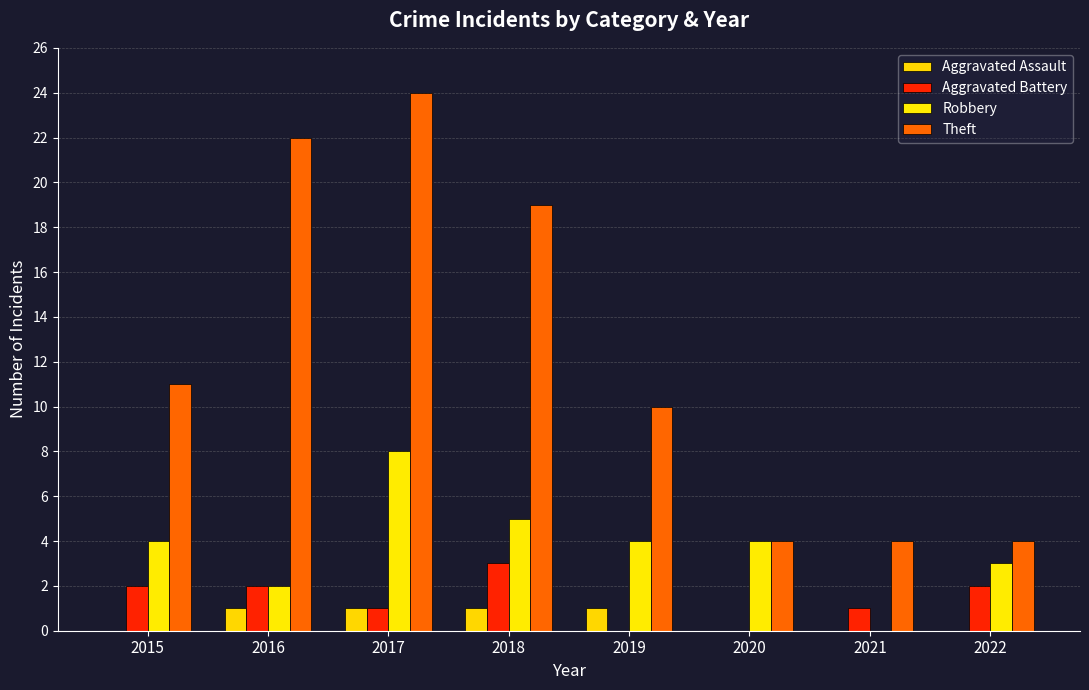

What is the sum of all Theft values?

98